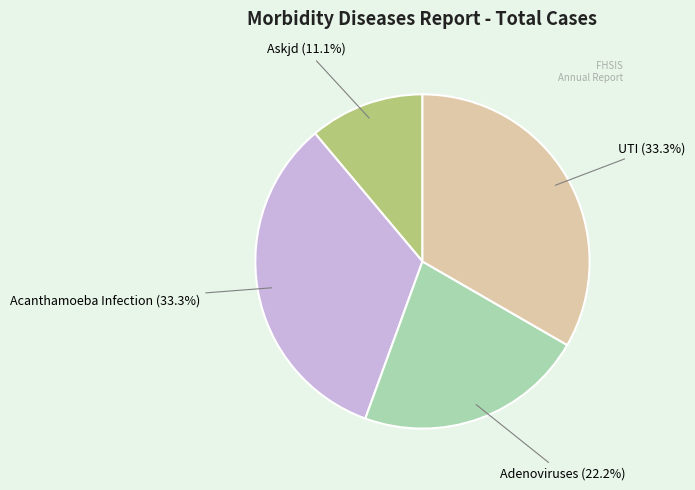

How many slices are in this pie chart?

4